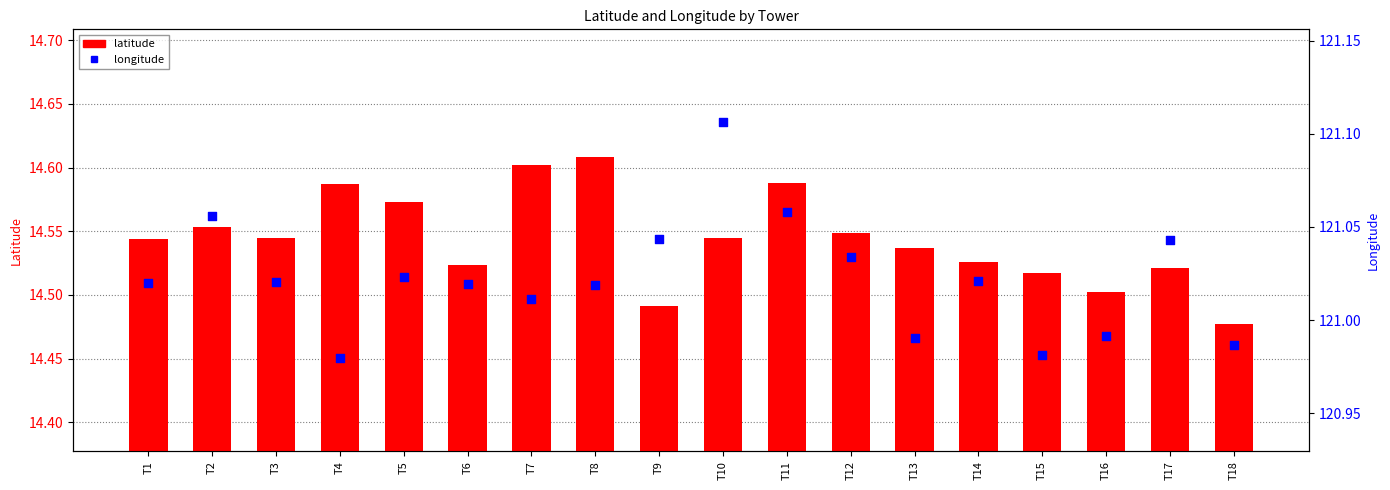

Which series has the largest total across all categories?

longitude